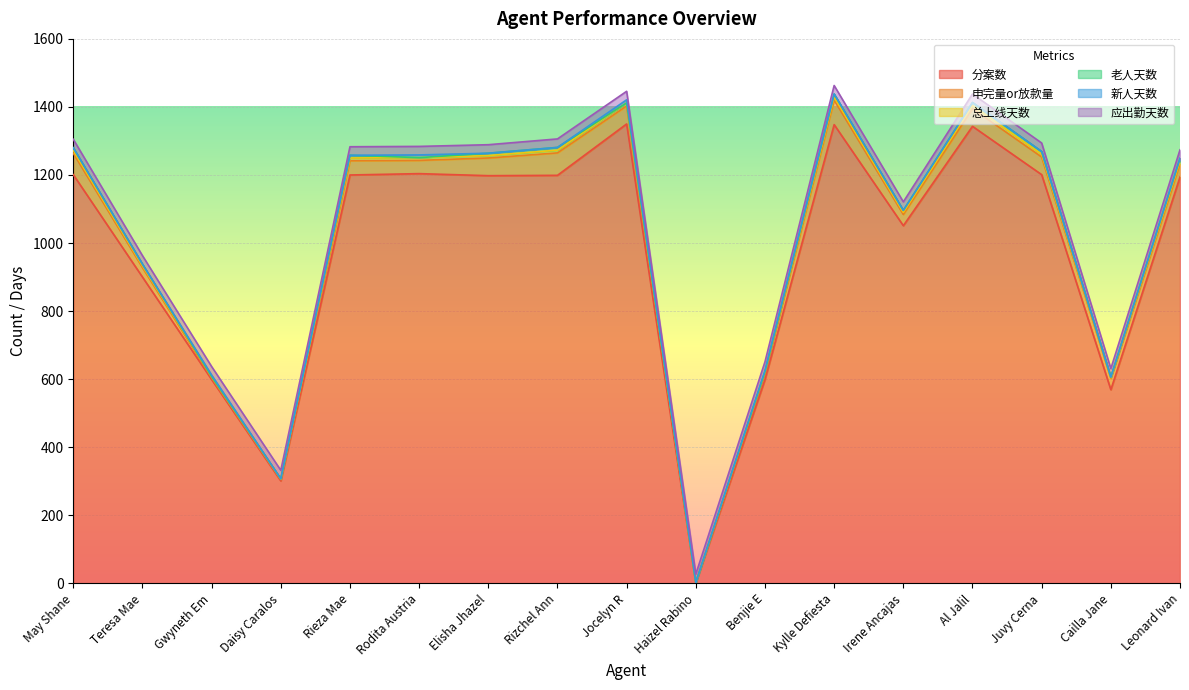

Between Juvy Cerna and Cailla Jane, which is larger?

Juvy Cerna